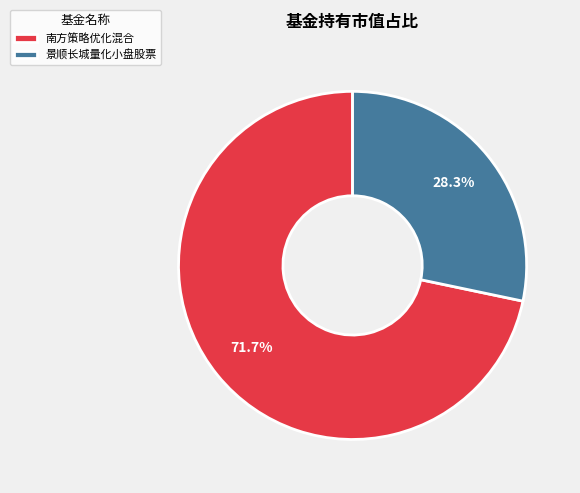

Does 景顺长城量化小盘股票 account for over 50% of the chart?

No